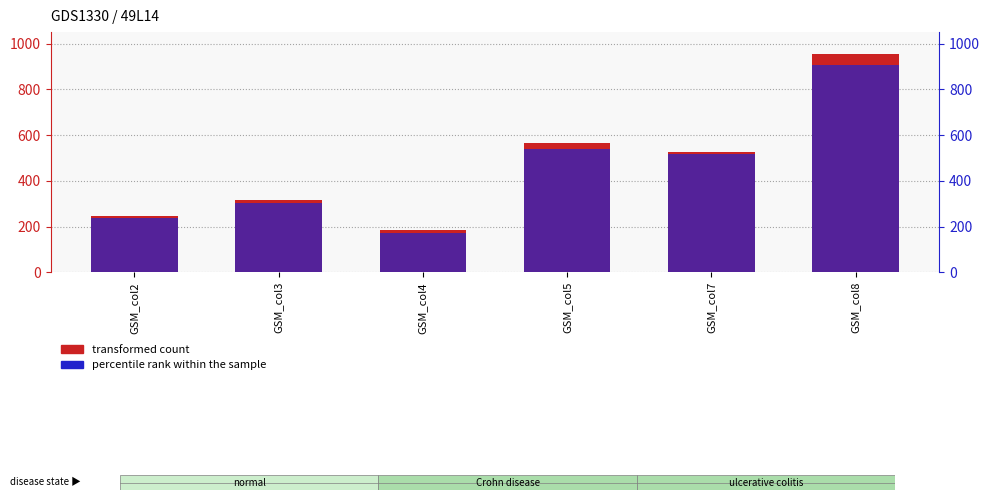

What is the approximate value of transformed count at GSM_col4?

183.5